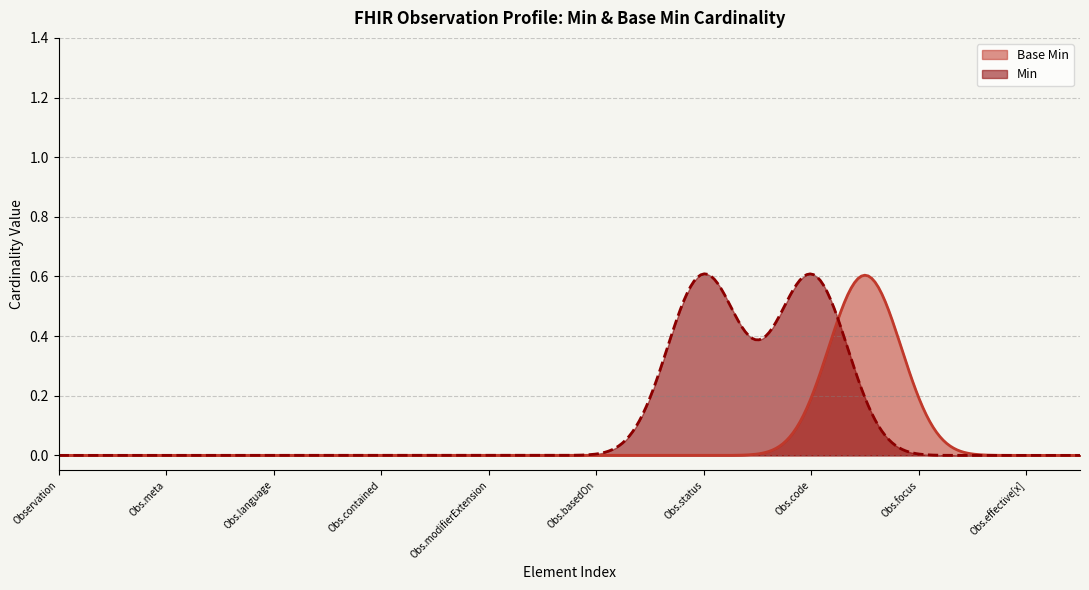

Does the chart have visible grid lines?

Yes